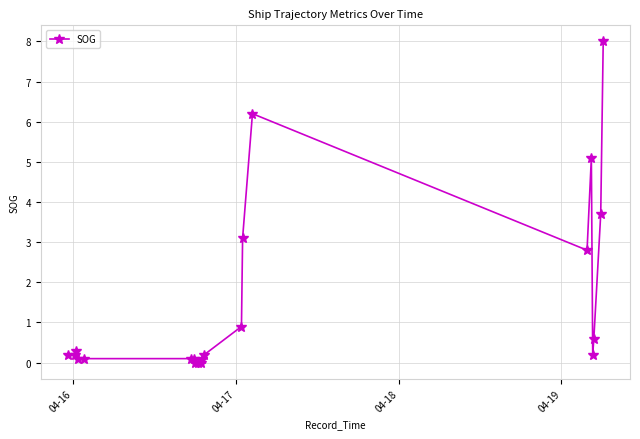

True or false: the data has more than 1 interior local peaks.

True